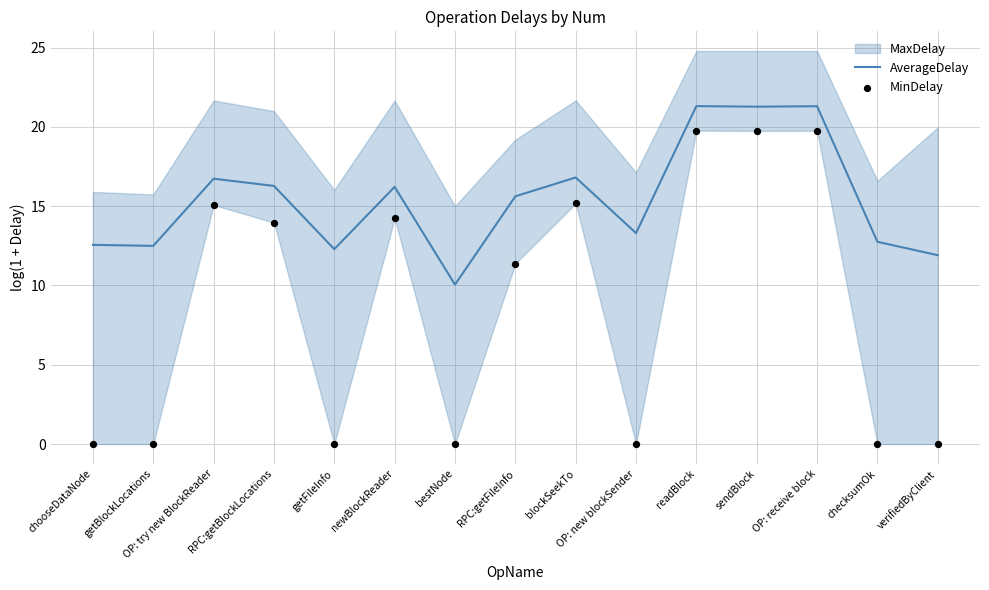

What is the total value across all series at OP: try new BlockReader?

31.8